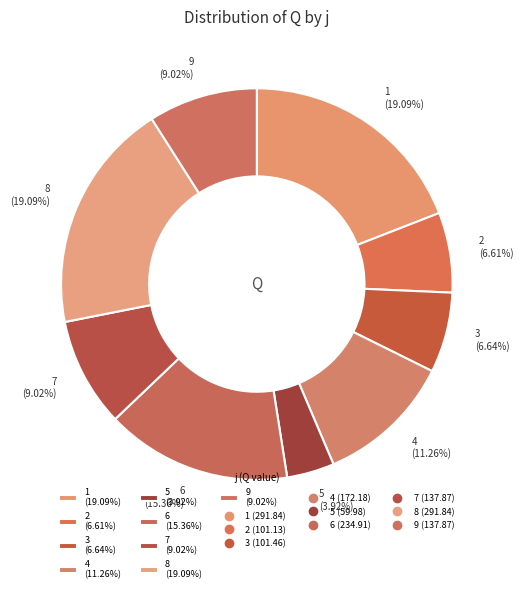

To the nearest percent, what is the difference between the 1 and 3 slice percentages?

12%